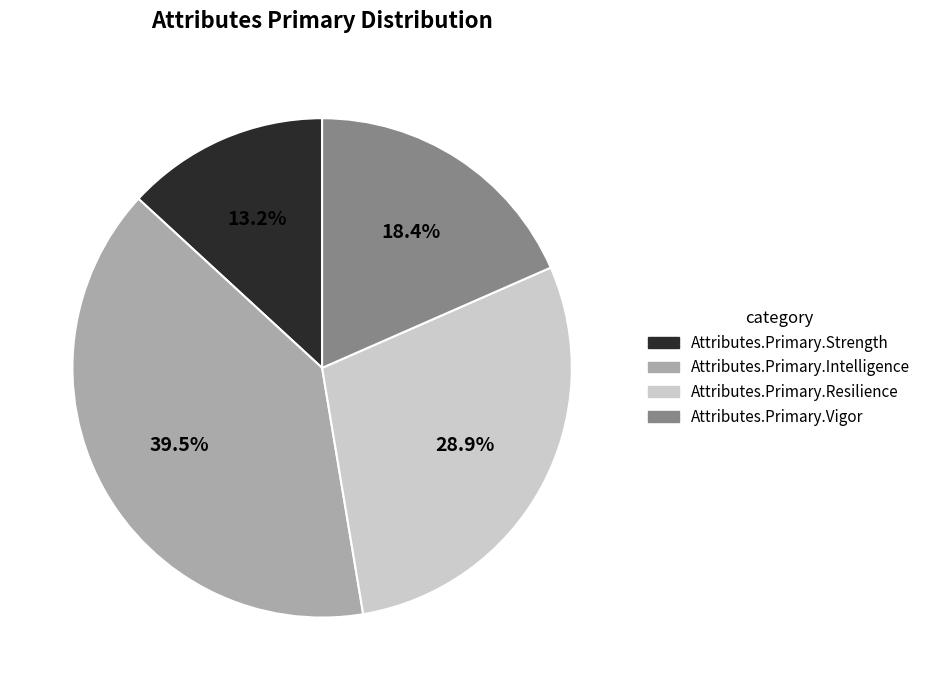

To the nearest percent, what is the combined percentage of Attributes.Primary.Intelligence and Attributes.Primary.Vigor?

58%